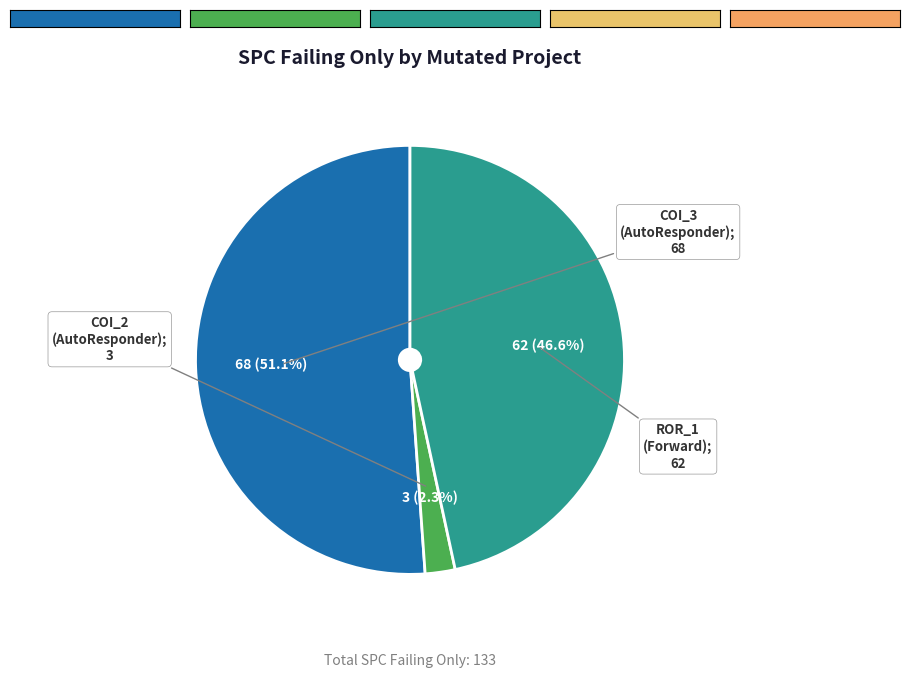

Is there any slice that represents more than half of the pie?

Yes